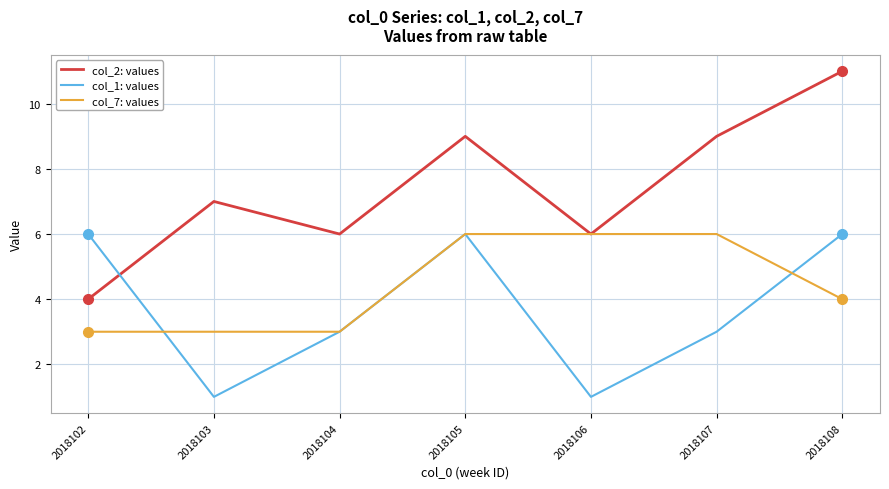

How many intersections are there between col_2: values and col_1: values?

1